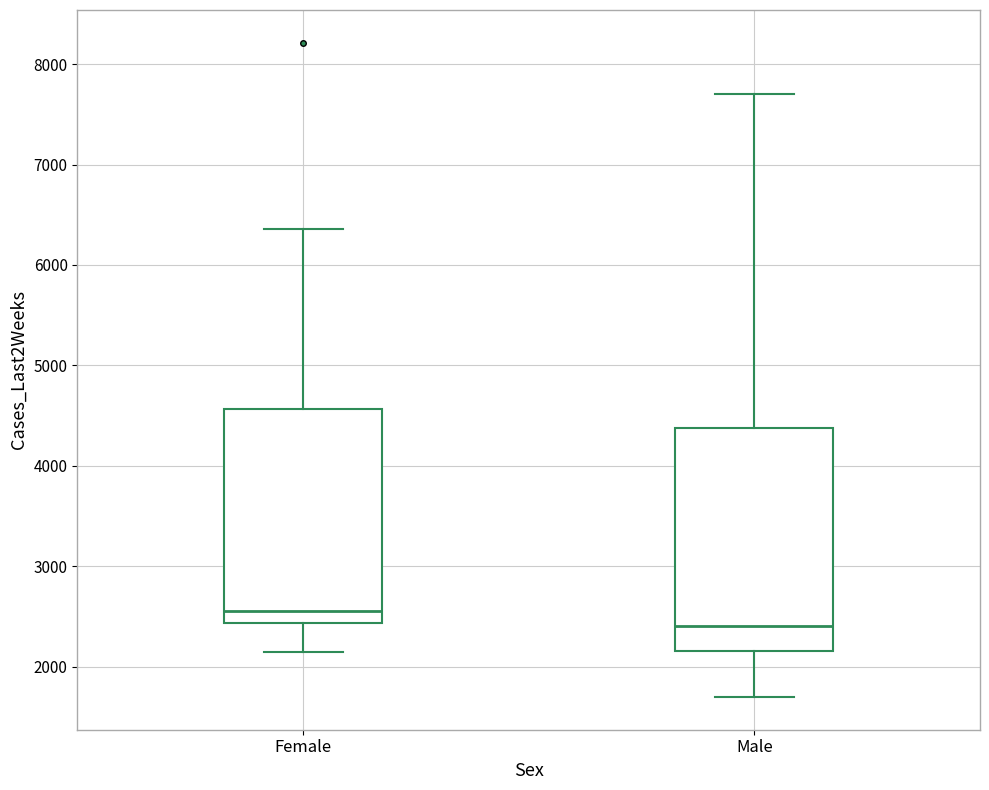

Which box has the highest median line?

Female